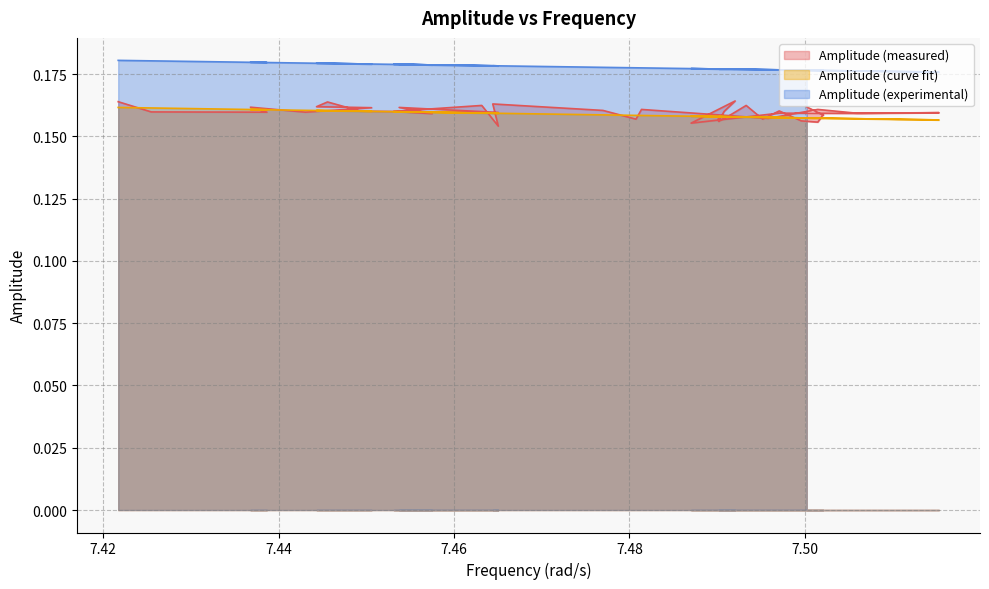

Is it true that Amplitude (experimental) equals 0.3 at 7.52?

False